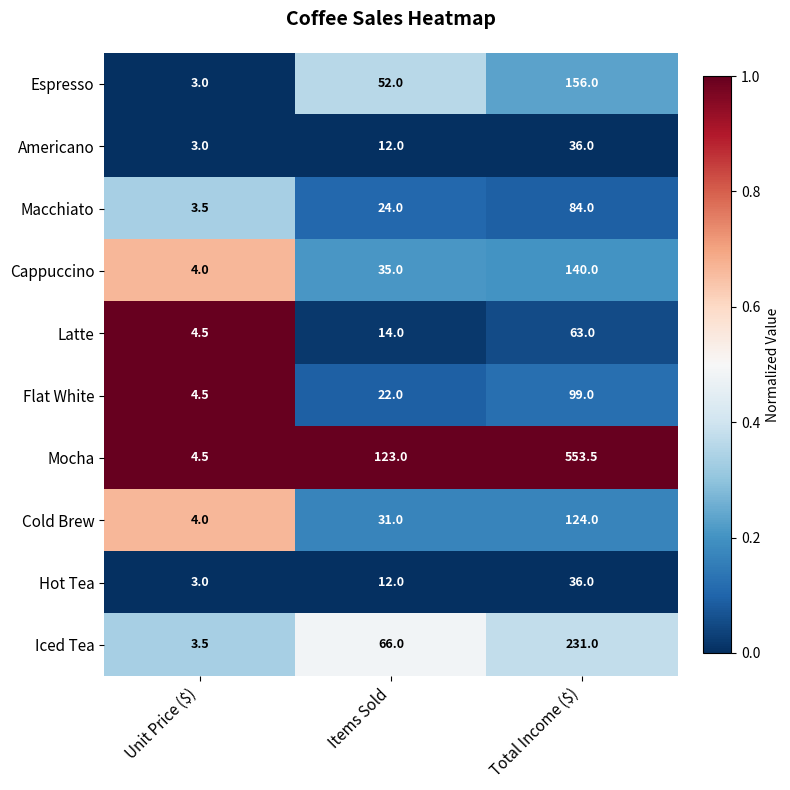

At which category is the sum across all series the highest?

Total Income ($)